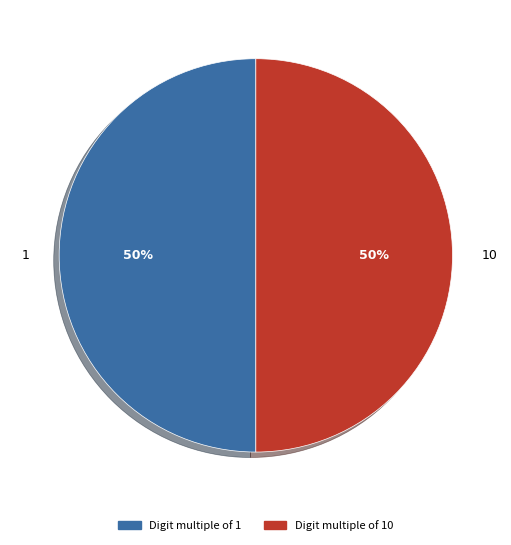

What is the ratio of the value at 10 to the value at 1?

1.0